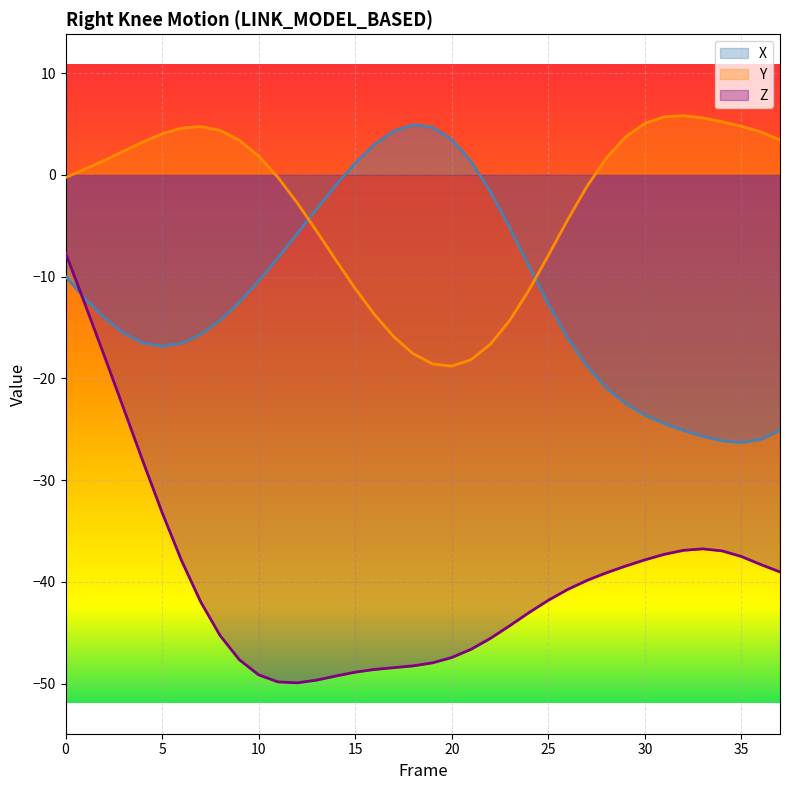

List the series in order of their overall mean, highest first.

Y, X, Z